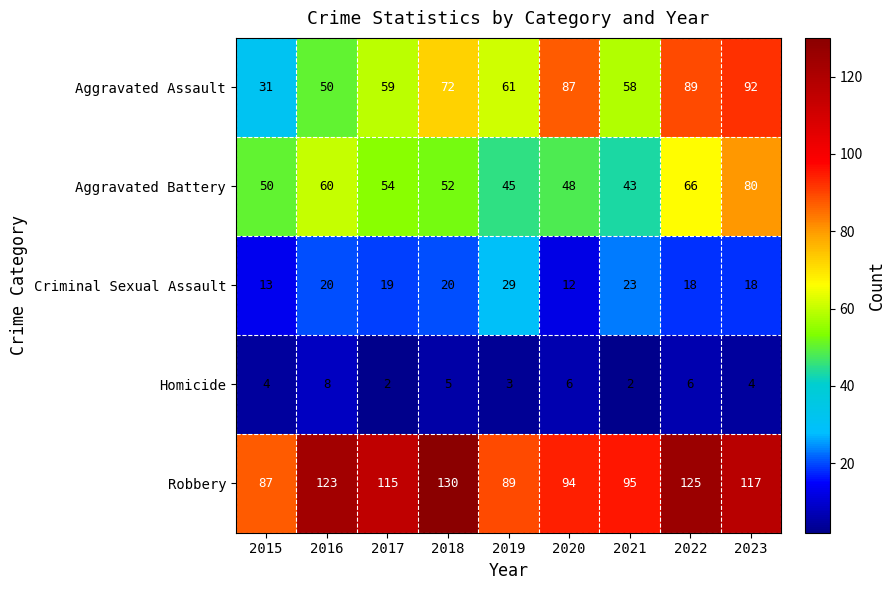

What is the difference between the highest and lowest values at 2019?

86